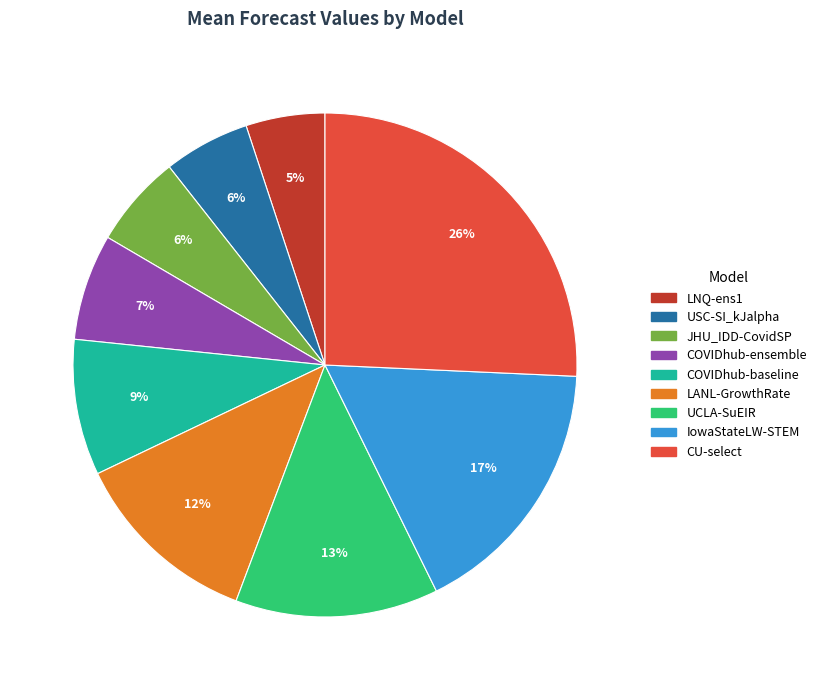

Is it true that COVIDhub-ensemble is 7% of the pie?

True